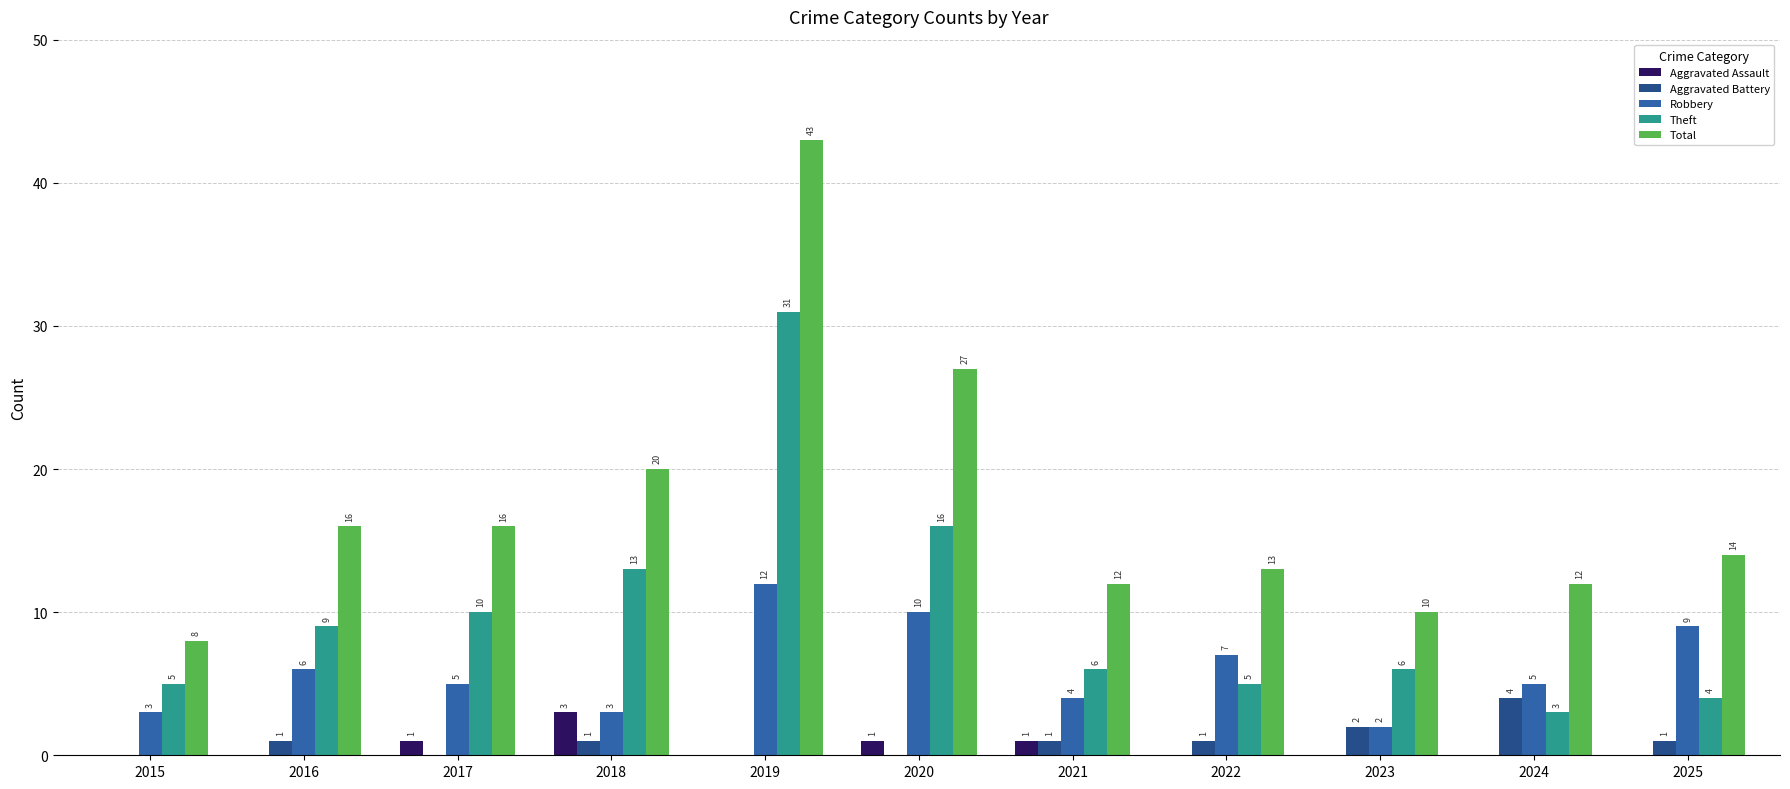

How many data points does each series have?

11